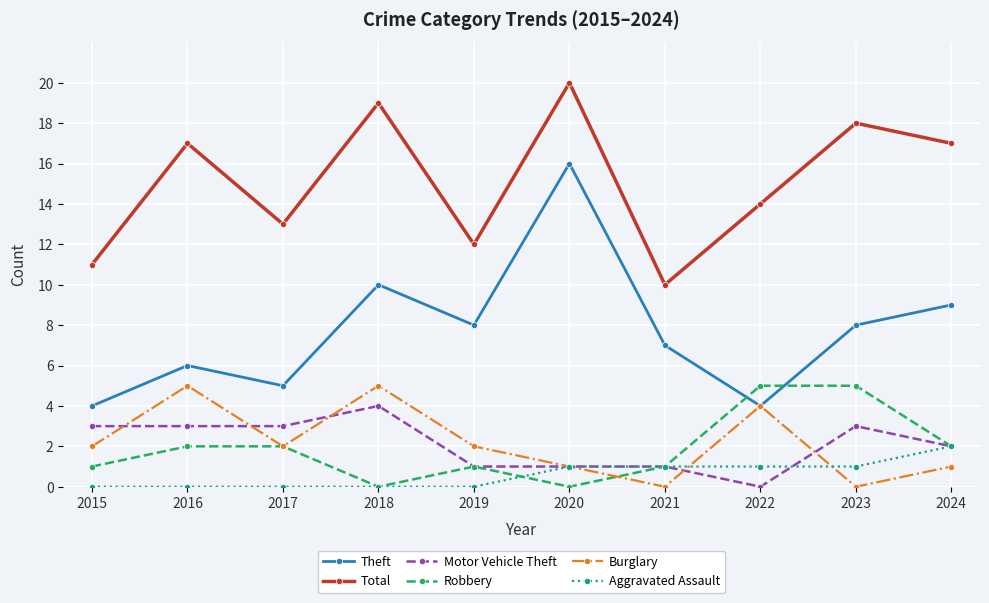

In Total, how many points are higher than both neighbors (excluding endpoints)?

4